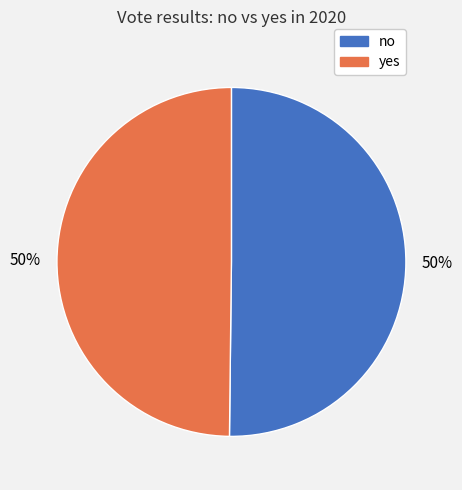

To the nearest percent, what percentage of the pie is yes?

50%